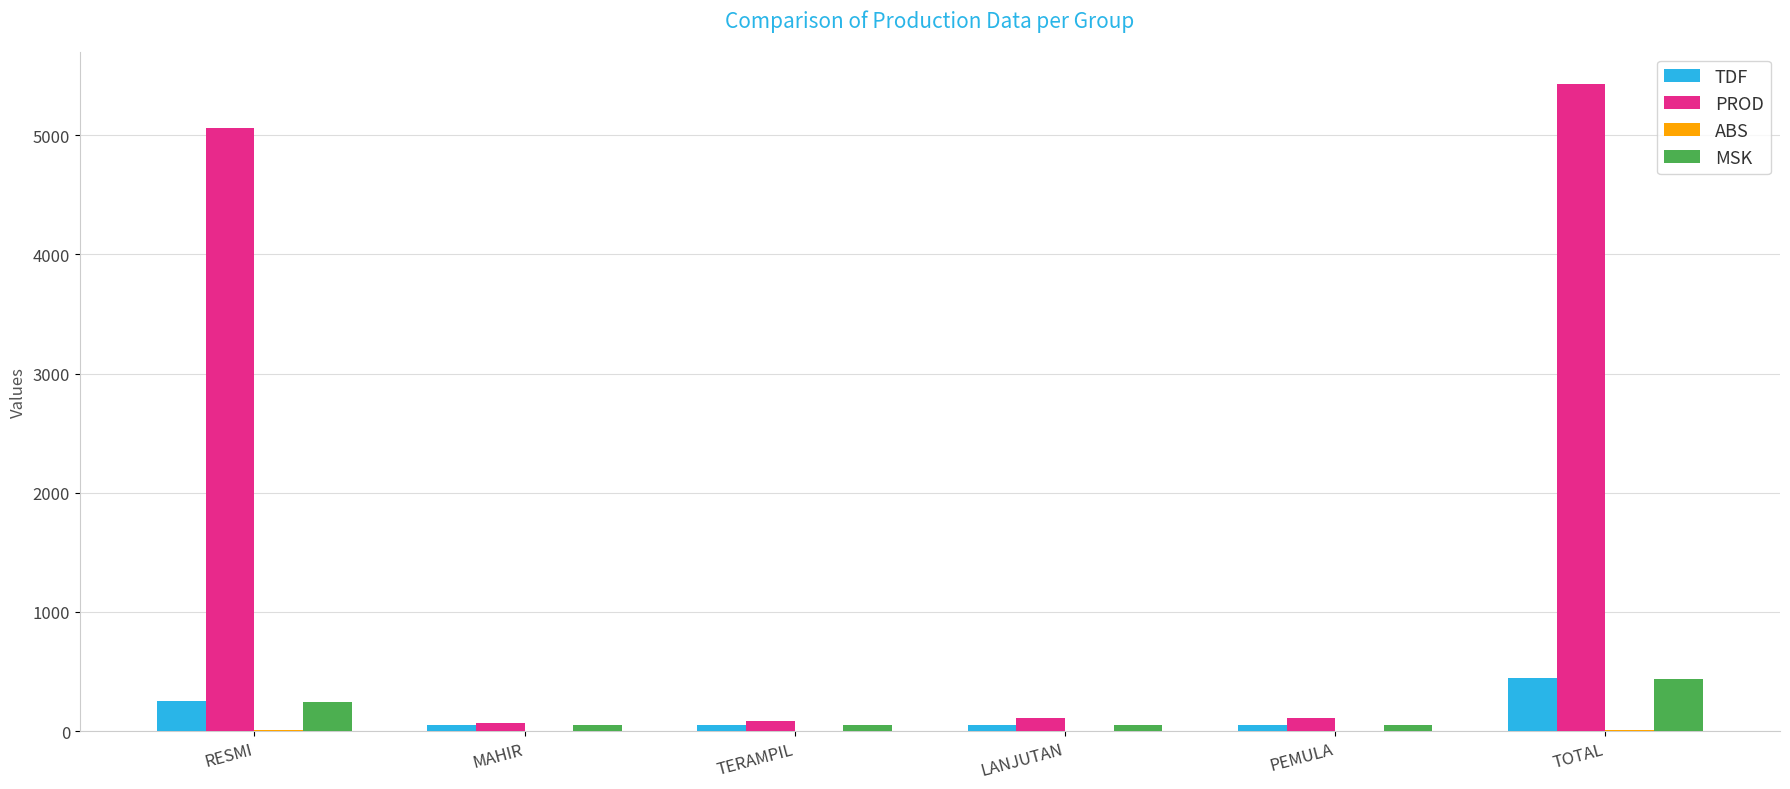

What value does the TDF series have at PEMULA, to the nearest 50?

50